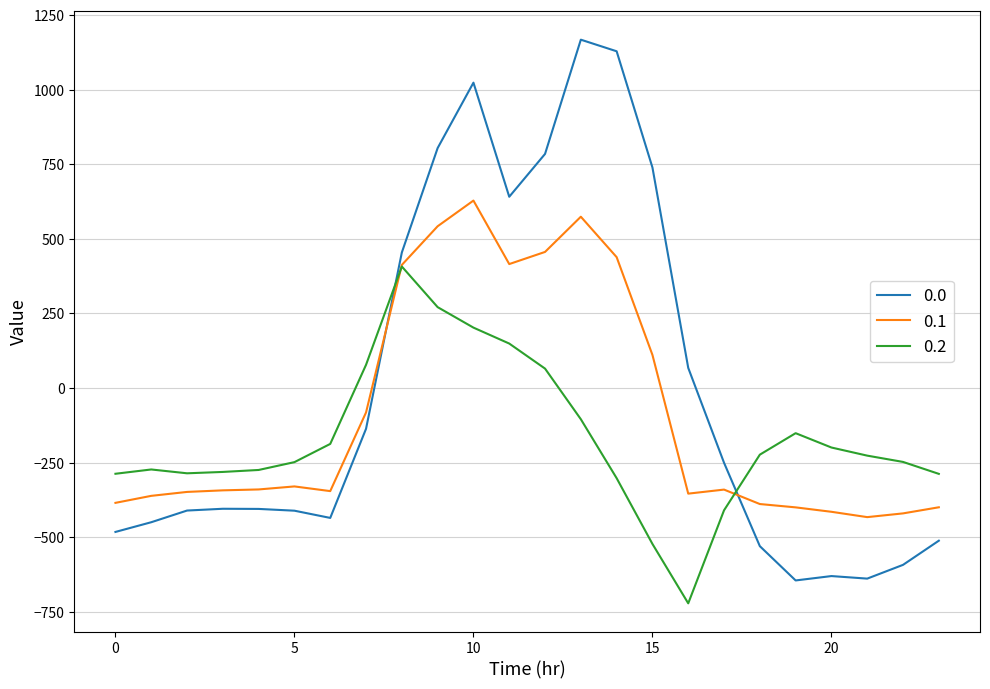

What is the highest value of the 0.2 series?

407.2